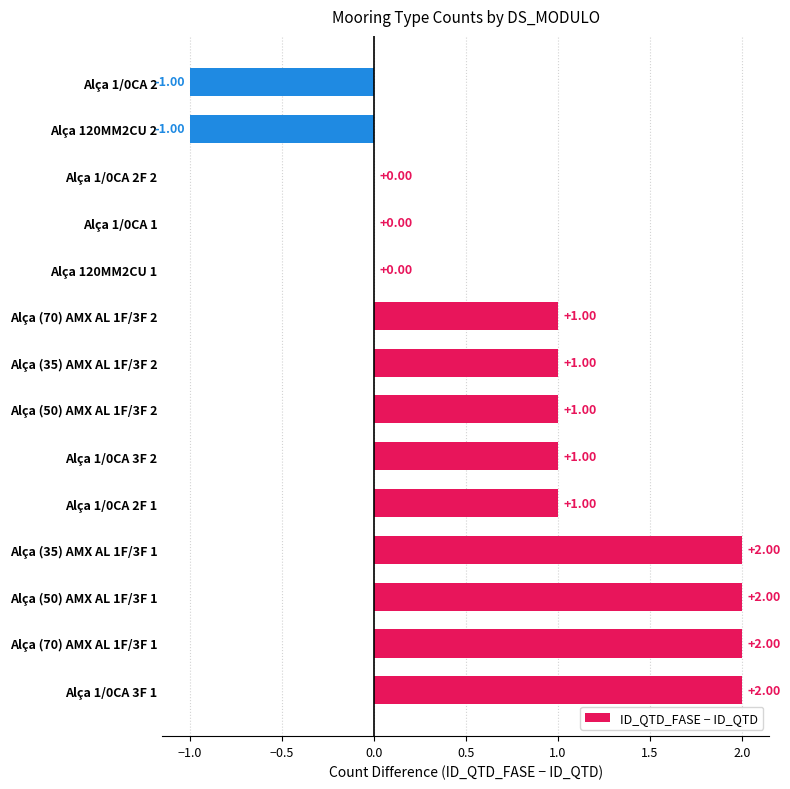

Which has a higher value, Alça 120MM2CU 2 or Alça 1/0CA 3F 2?

Alça 1/0CA 3F 2